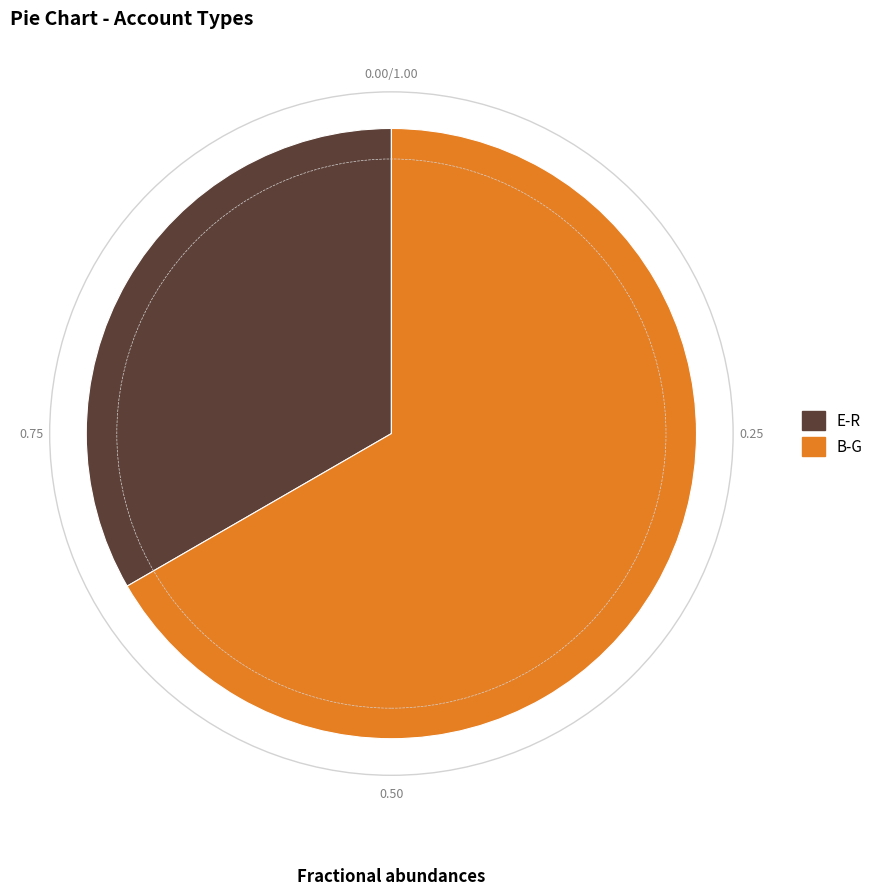

True or false: E-R accounts for 42% of the total.

False